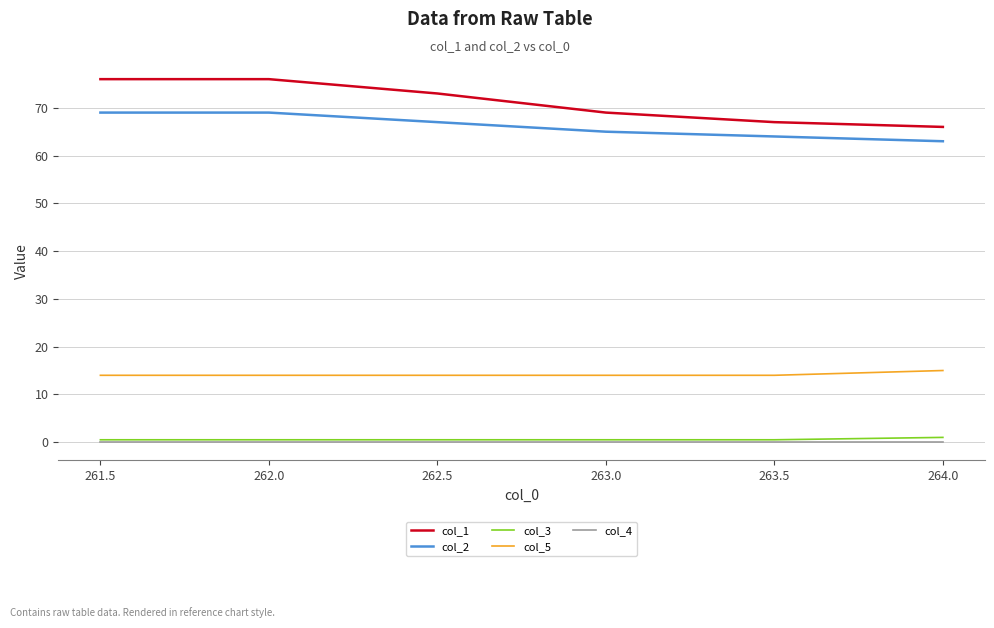

Is the value of col_2 at 262.0 greater than the value of col_1 at 262.0?

No